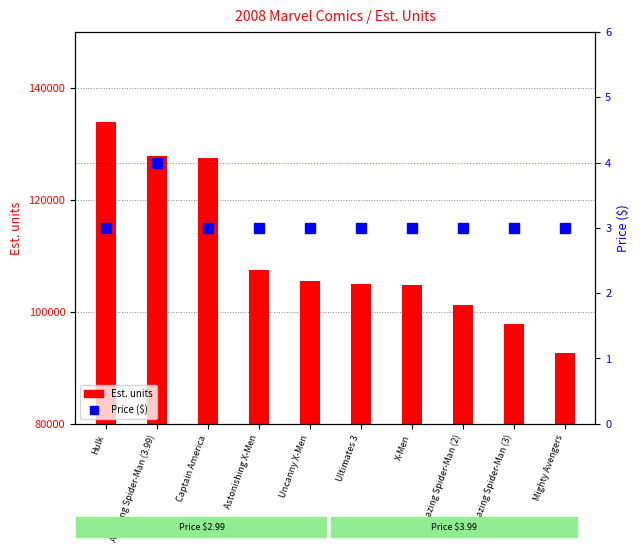

Where is Price ($) nearest to the value 3?

Hulk